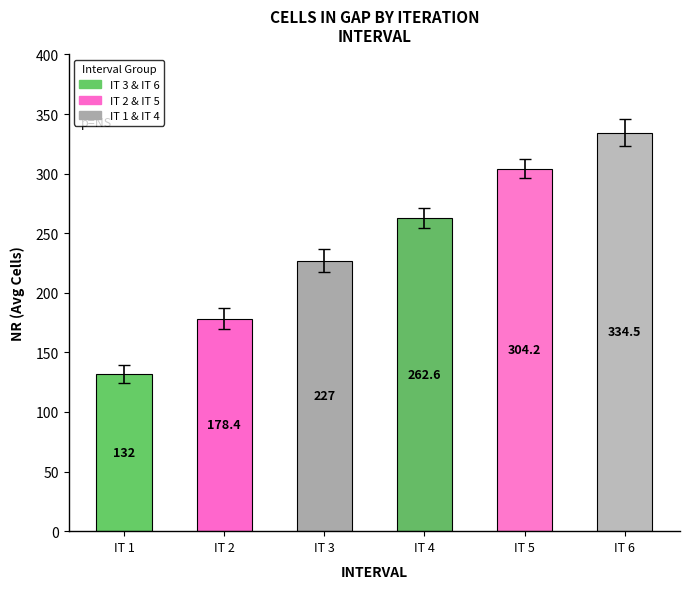

Read the value at IT 2.

178.4